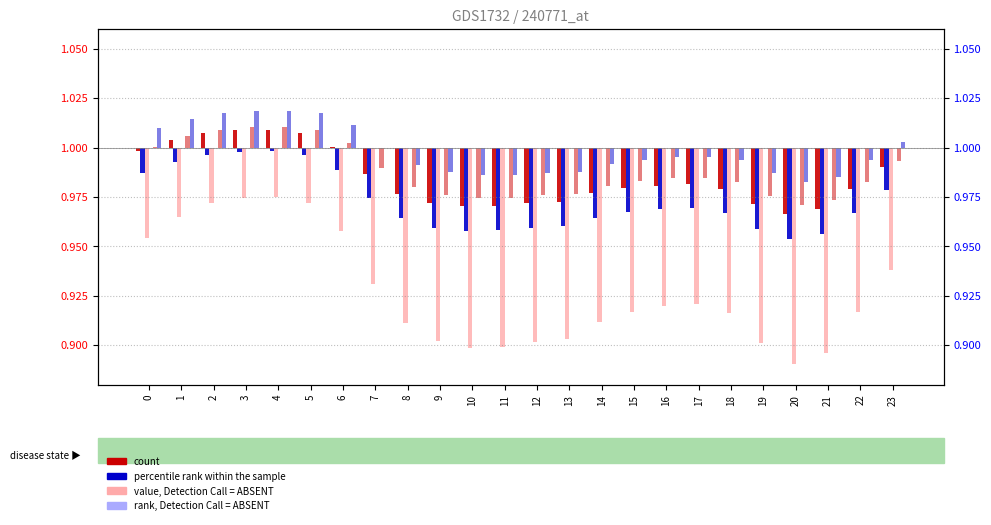

Reading right to left, extract all data points from this chart.

col_2: 23=-0.0	22=-0.0	21=-0.0	20=-0.0	19=-0.0	18=-0.0	17=-0.0	16=-0.0	15=-0.0	14=-0.0	13=-0.0	12=-0.0	11=-0.0	10=-0.0	9=-0.0	8=-0.0	7=-0.0	6=0.0	5=0.0	4=0.0	3=0.0	2=0.0	1=0.0	0=-0.0
col_3: 23=-0.0	22=-0.0	21=-0.0	20=-0.0	19=-0.0	18=-0.0	17=-0.0	16=-0.0	15=-0.0	14=-0.0	13=-0.0	12=-0.0	11=-0.0	10=-0.0	9=-0.0	8=-0.0	7=-0.0	6=-0.0	5=-0.0	4=-0.0	3=-0.0	2=-0.0	1=-0.0	0=-0.0
col_4: 23=-0.1	22=-0.1	21=-0.1	20=-0.1	19=-0.1	18=-0.1	17=-0.1	16=-0.1	15=-0.1	14=-0.1	13=-0.1	12=-0.1	11=-0.1	10=-0.1	9=-0.1	8=-0.1	7=-0.1	6=-0.0	5=-0.0	4=-0.0	3=-0.0	2=-0.0	1=-0.0	0=-0.0
col_5: 23=0.0	22=0.0	21=0.0	20=0.0	19=0.0	18=0.0	17=0.0	16=0.0	15=0.0	14=0.0	13=0.0	12=0.0	11=0.0	10=0.0	9=0.0	8=0.0	7=0.0	6=0.0	5=0.0	4=0.0	3=0.0	2=0.0	1=0.0	0=0.0
col_8: 23=-0.0	22=-0.0	21=-0.0	20=-0.0	19=-0.0	18=-0.0	17=-0.0	16=-0.0	15=-0.0	14=-0.0	13=-0.0	12=-0.0	11=-0.0	10=-0.0	9=-0.0	8=-0.0	7=-0.0	6=0.0	5=0.0	4=0.0	3=0.0	2=0.0	1=0.0	0=0.0
col_9: 23=0.0	22=-0.0	21=-0.0	20=-0.0	19=-0.0	18=-0.0	17=-0.0	16=-0.0	15=-0.0	14=-0.0	13=-0.0	12=-0.0	11=-0.0	10=-0.0	9=-0.0	8=-0.0	7=-0.0	6=0.0	5=0.0	4=0.0	3=0.0	2=0.0	1=0.0	0=0.0